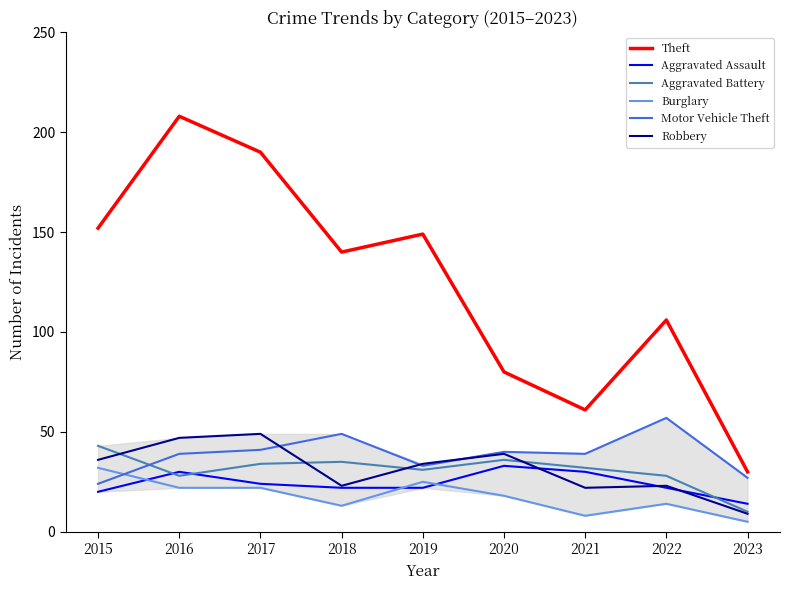

What is the difference between the Motor Vehicle Theft values at 2020 and 2015?

16